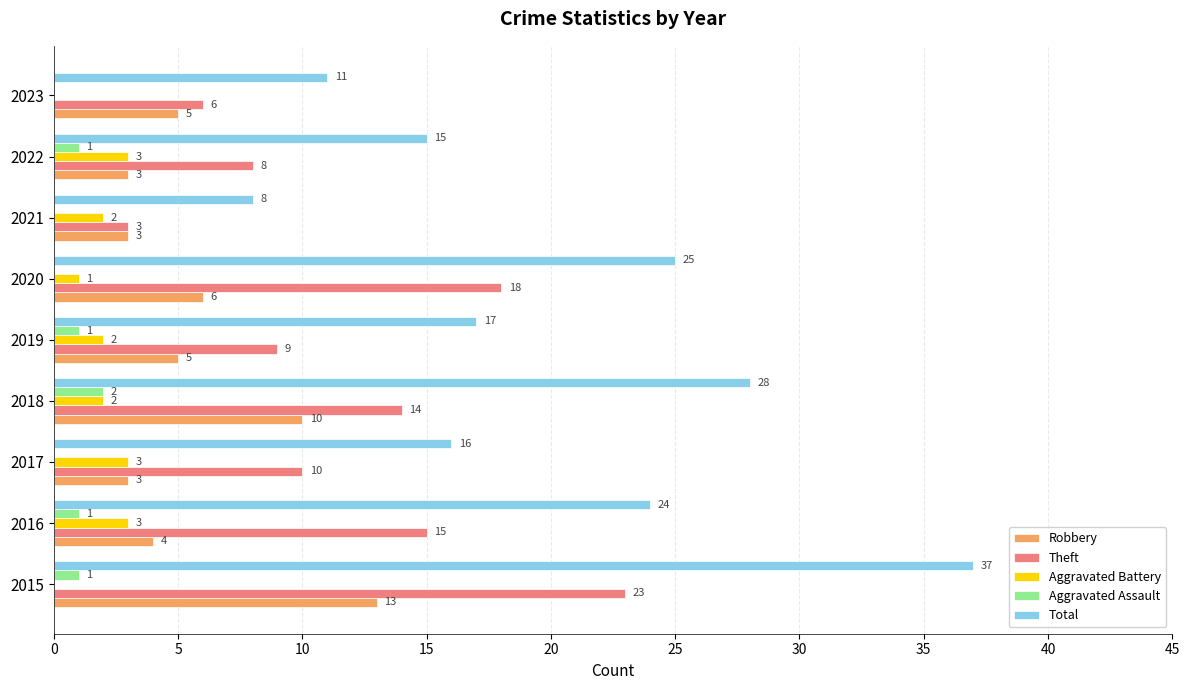

What is the sum of all Robbery values?

52